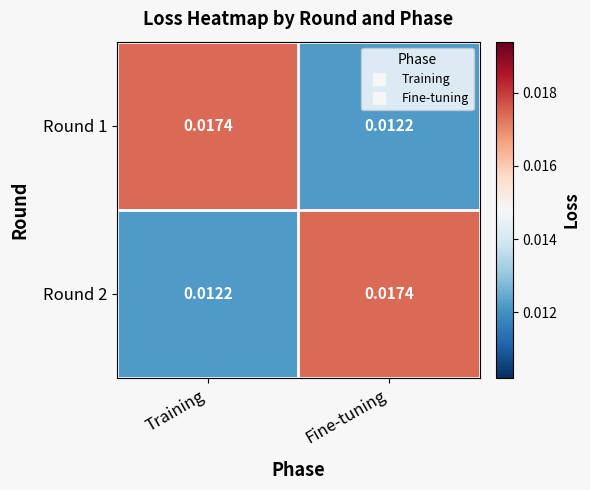

How many series are shown in this chart?

2